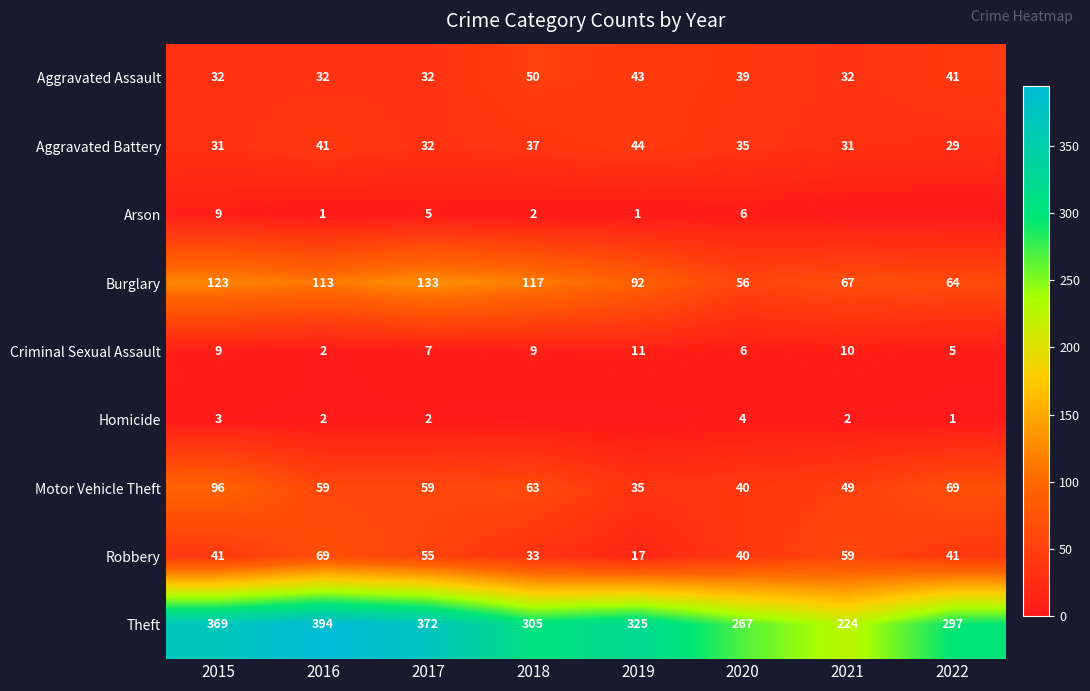

Between 2018 and 2021, which is larger?

2018